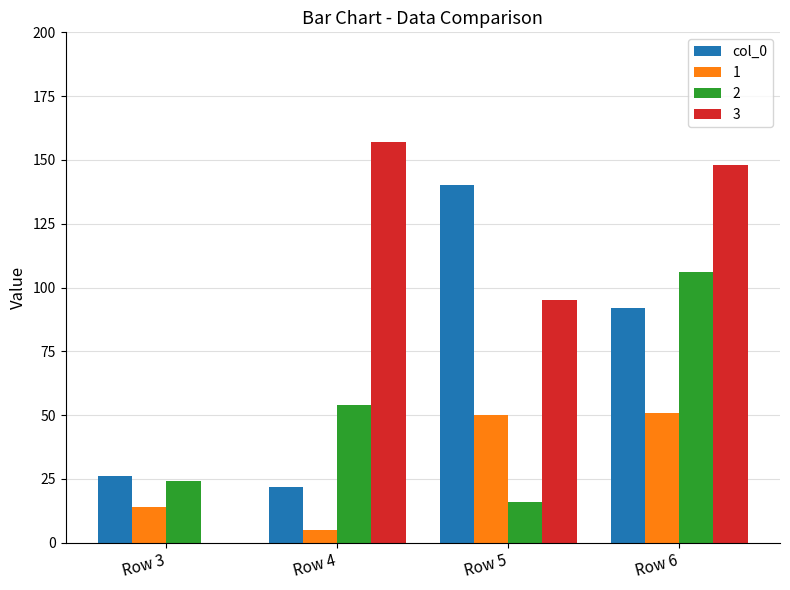

The value of col_0 at Row 5 is 83. True or false?

False